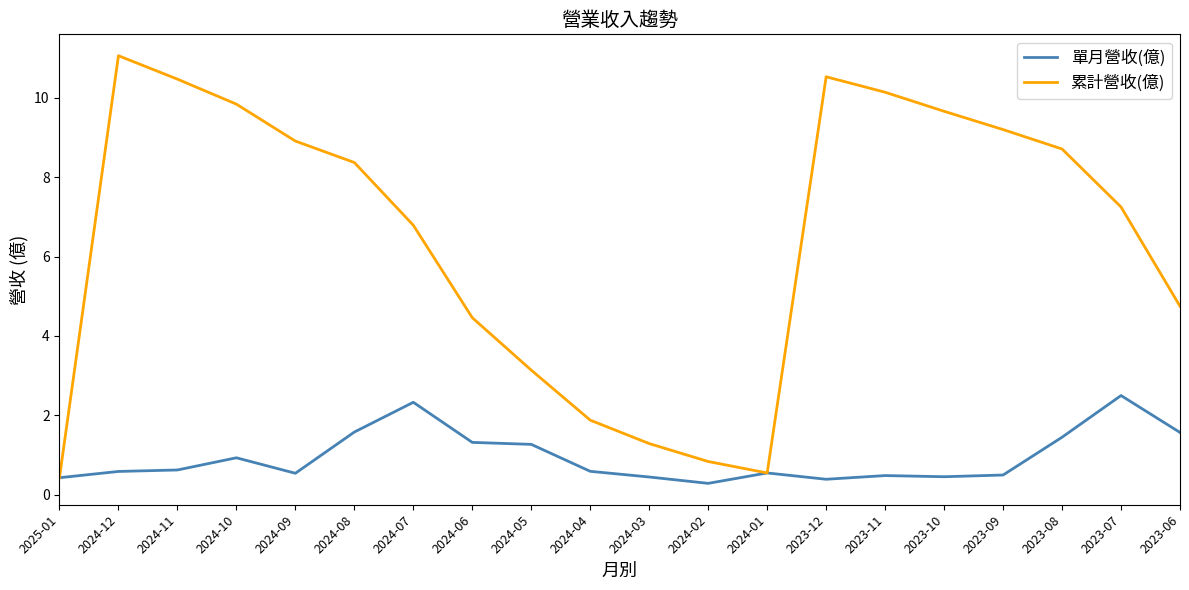

What is the maximum value for 累計營收(億)?

11.1